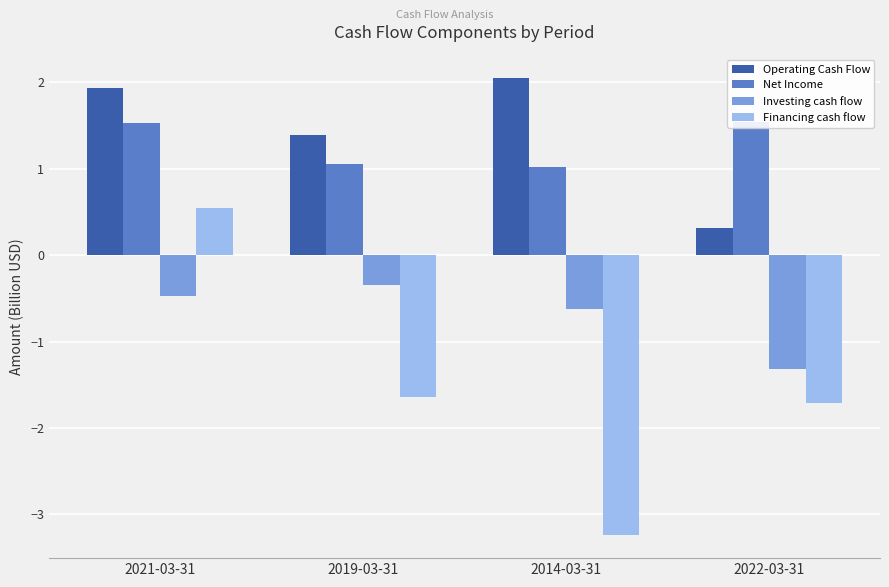

What is the label of the 1st bar from the left?

2021-03-31